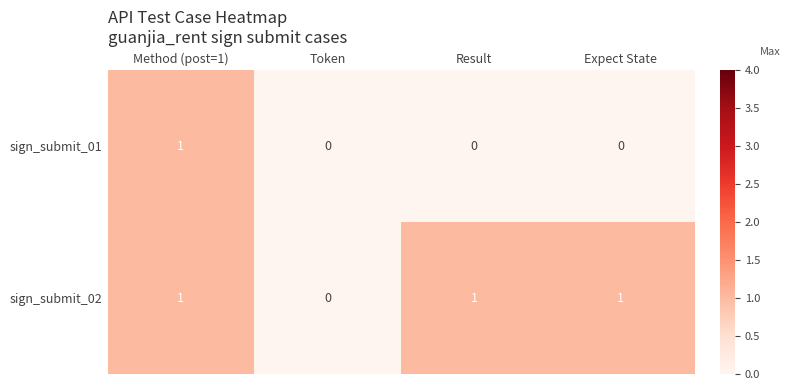

The value of sign_submit_02 at Method (post=1) is 1. True or false?

True